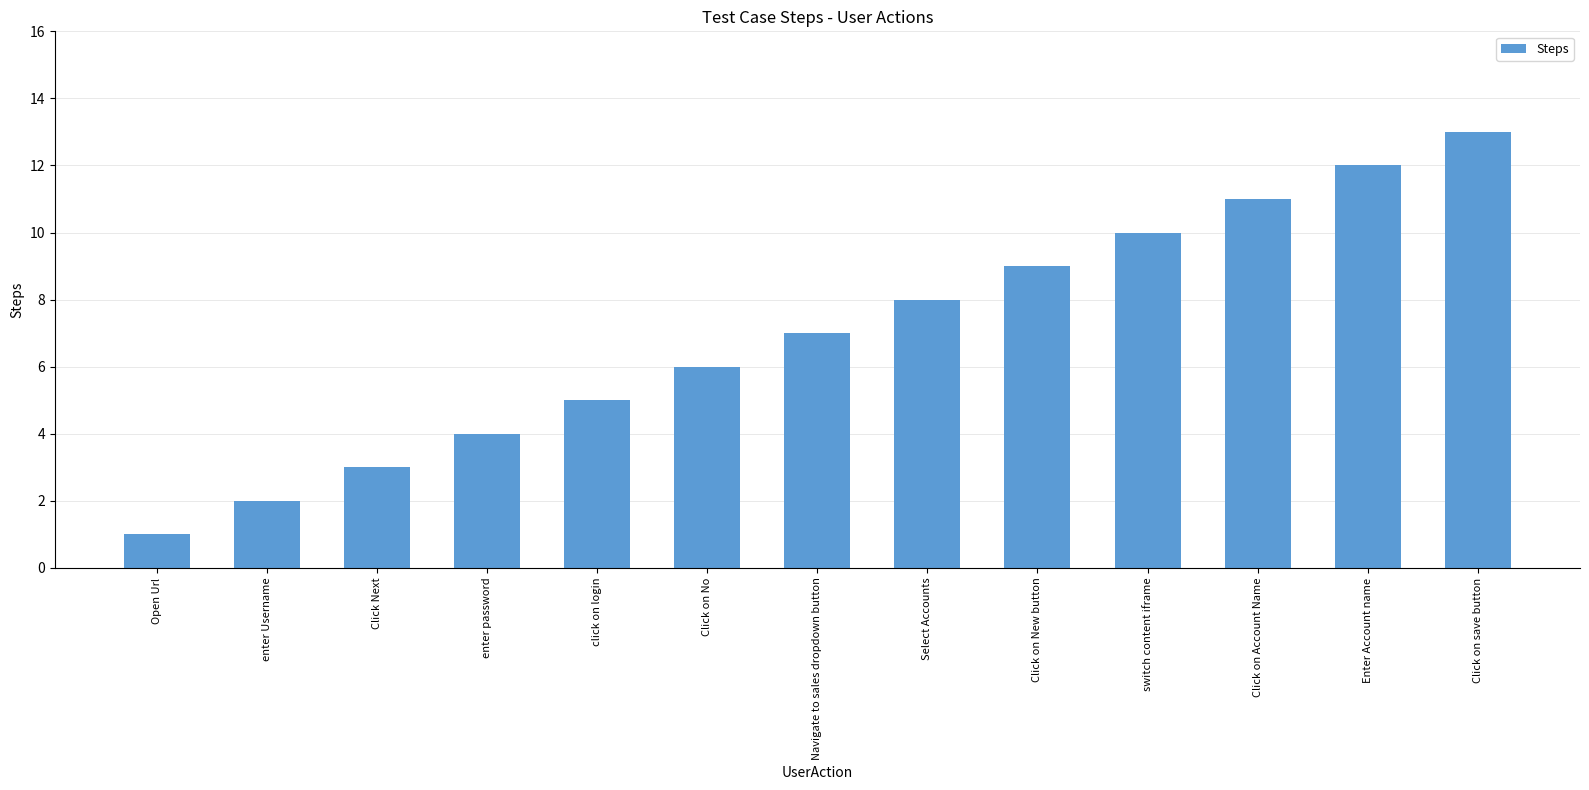

What is the label of the 11th bar from the left?

Click on Account Name